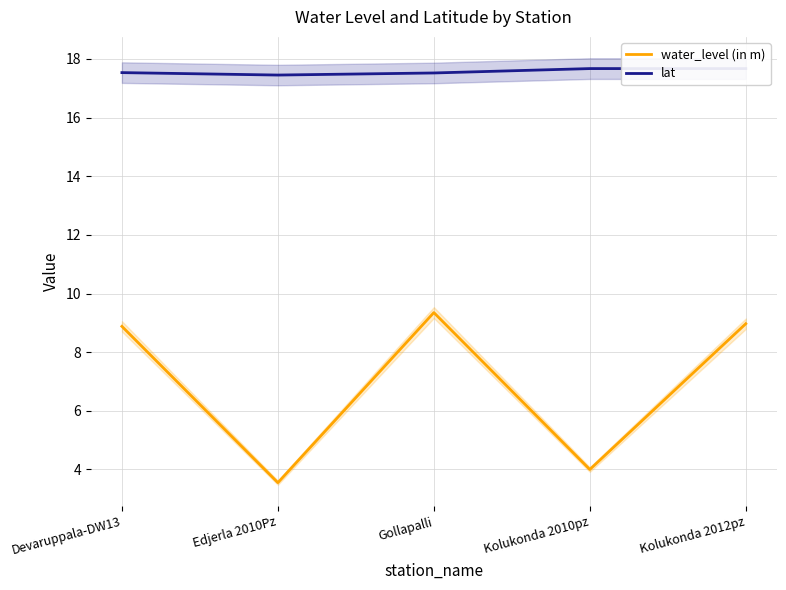

Rank the series at Edjerla 2010Pz from lowest to highest value.

water_level (in m), lat